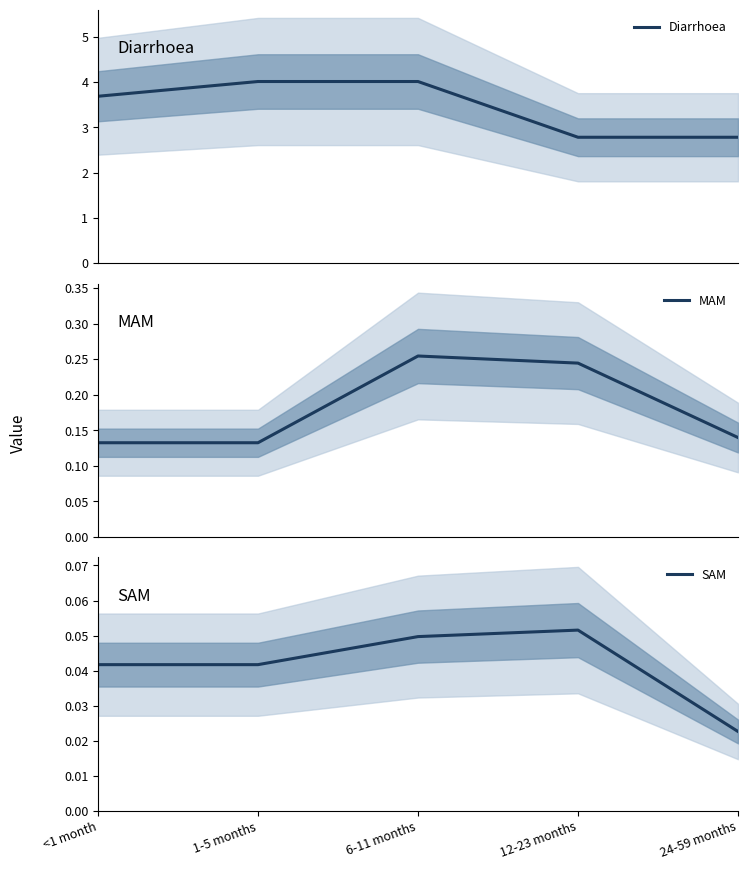

Is it true that Diarrhoea equals 2.5 at <1 month?

False